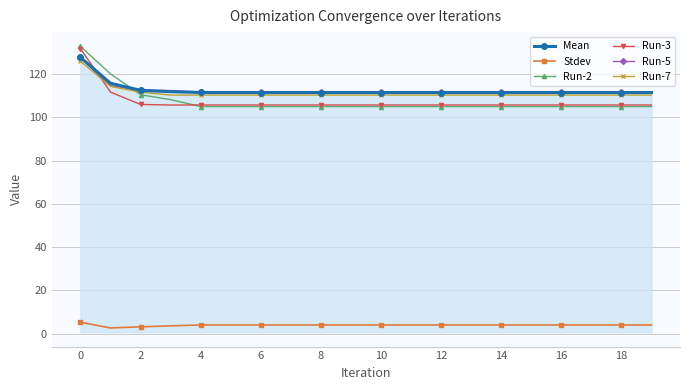

True or false: Stdev and Mean intersect in this chart.

False